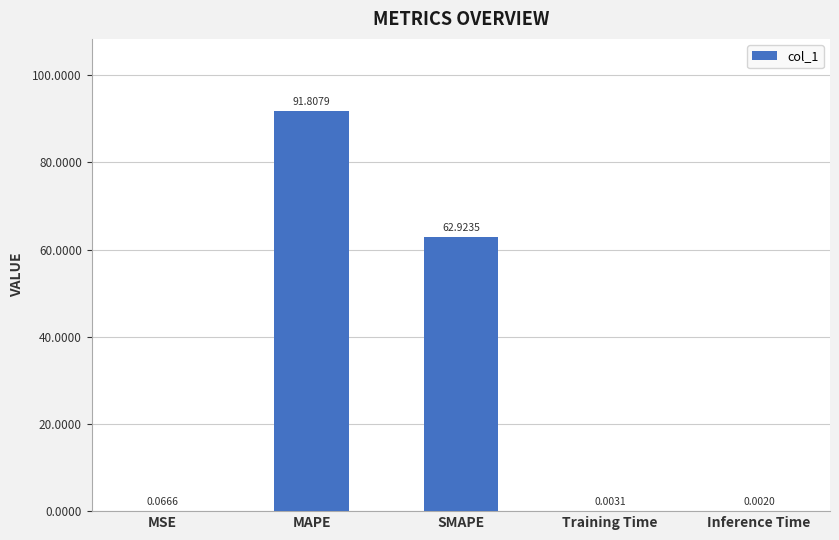

The value at MAPE is 31.6. True or false?

False